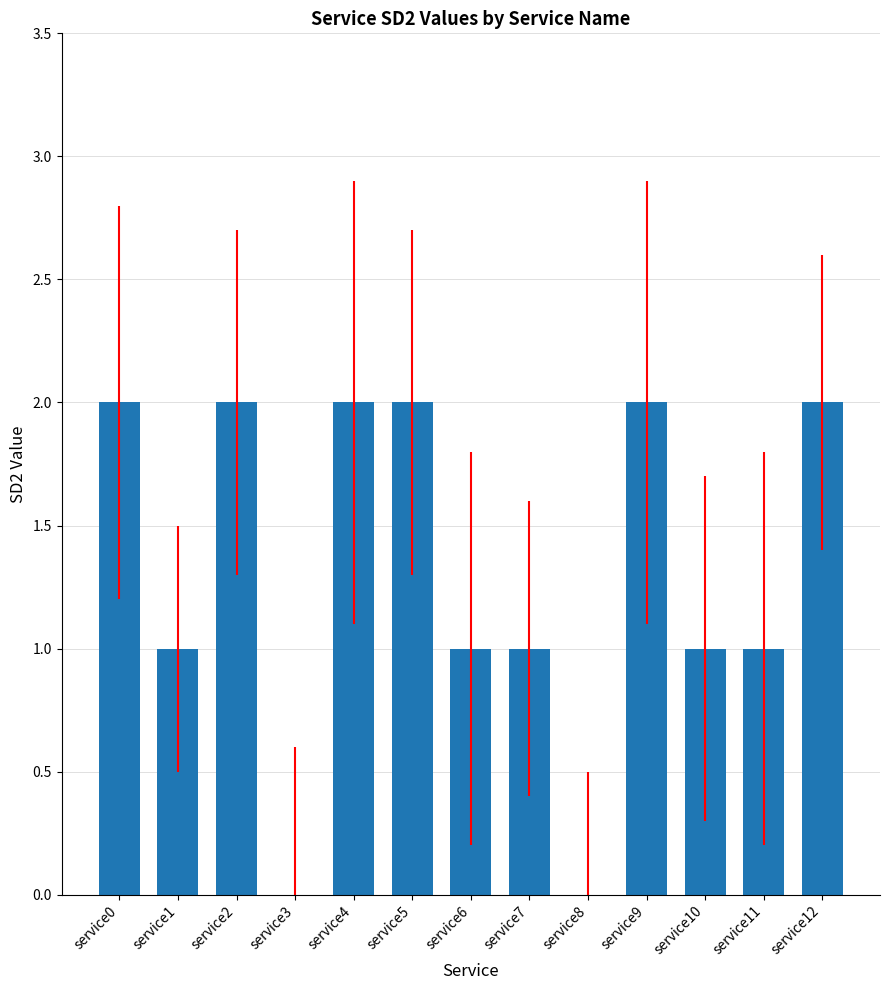

Count the number of categories in the chart.

13